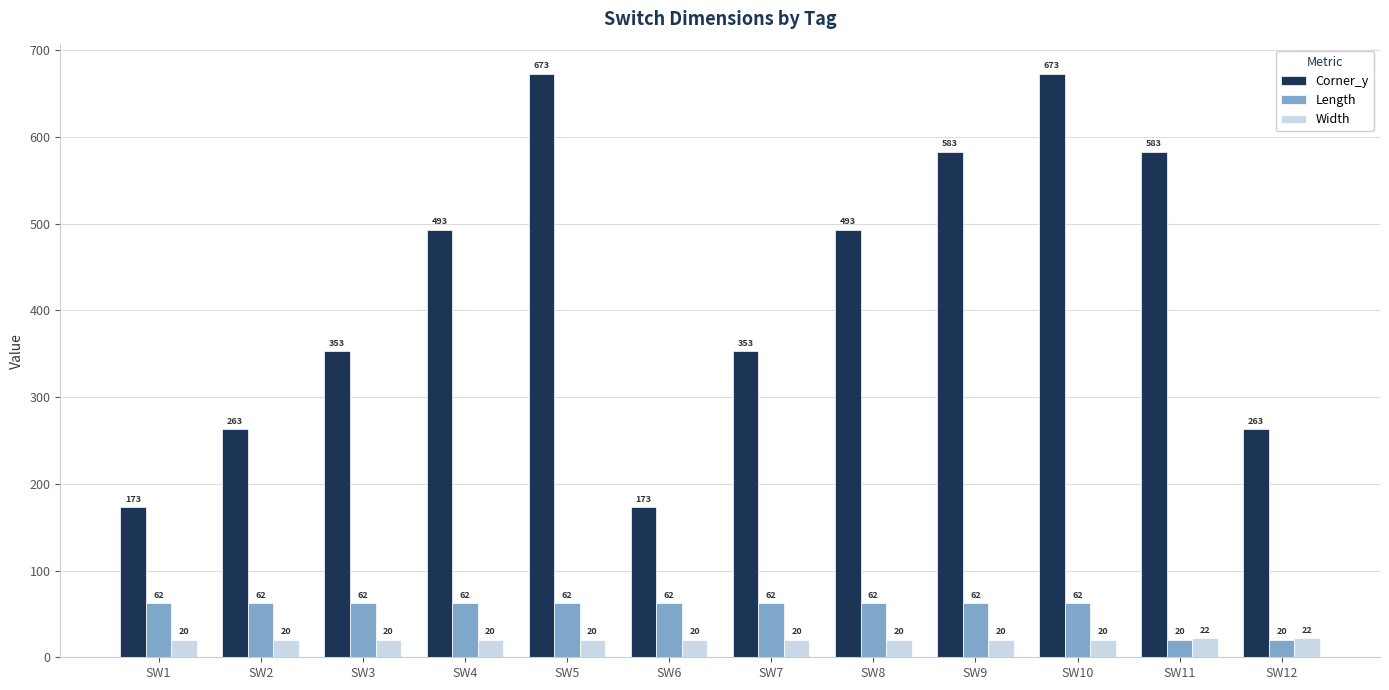

How many values in the Corner_y series exceed 492?

6